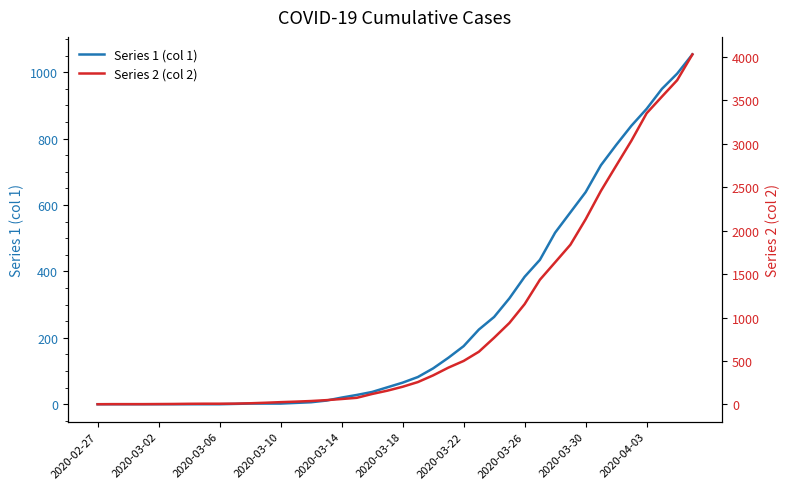

How many lines are shown in the chart?

2